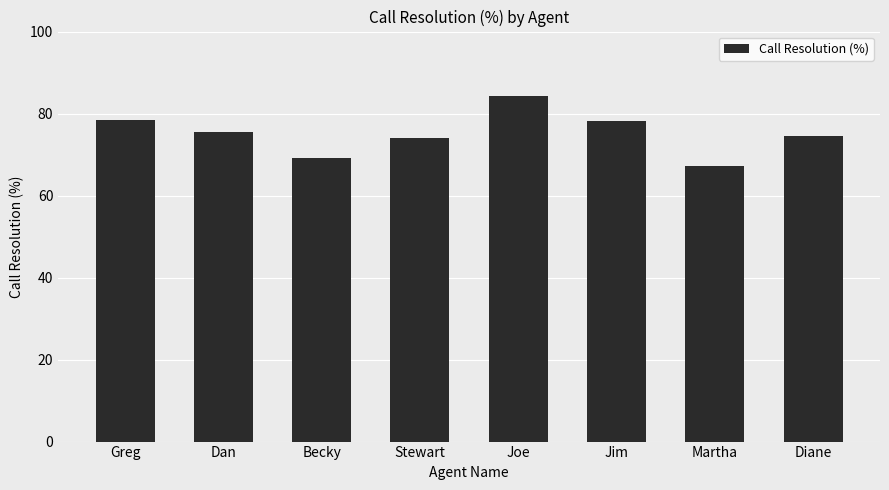

Which category has the lowest value across all series?

Martha